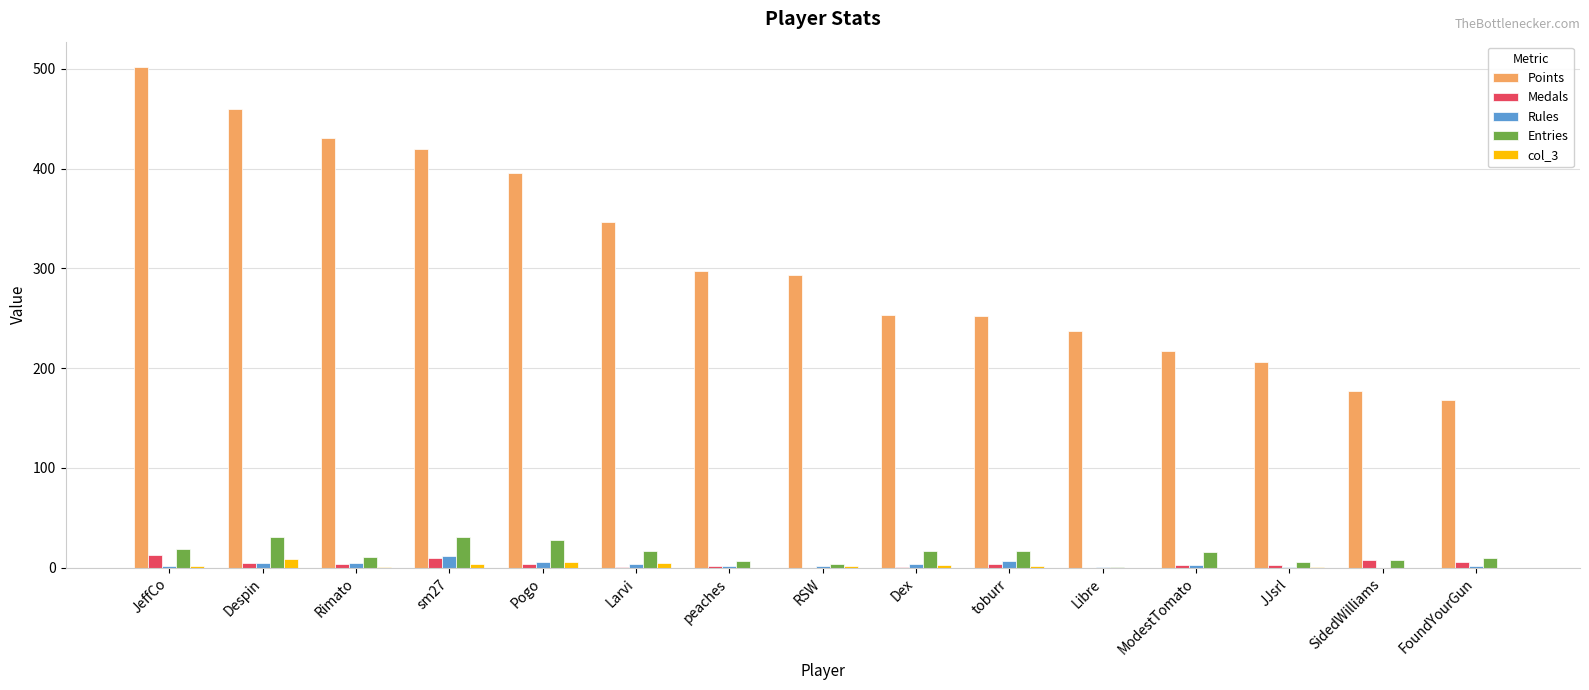

The Points series shows 293 at RSW. True or false?

True